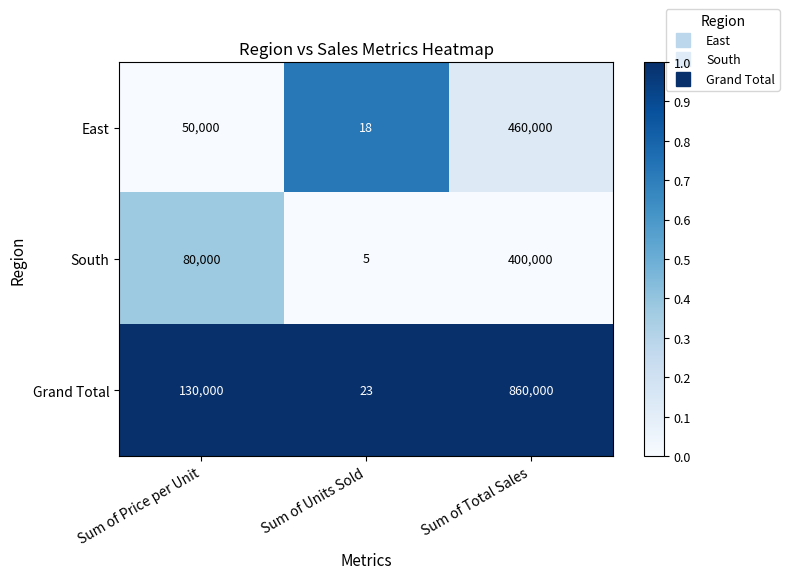

Reading left to right, list all the values displayed in this chart.

East: Sum of Price per Unit=50000	Sum of Units Sold=18	Sum of Total Sales=460000
South: Sum of Price per Unit=80000	Sum of Units Sold=5	Sum of Total Sales=400000
Grand Total: Sum of Price per Unit=130000	Sum of Units Sold=23	Sum of Total Sales=860000